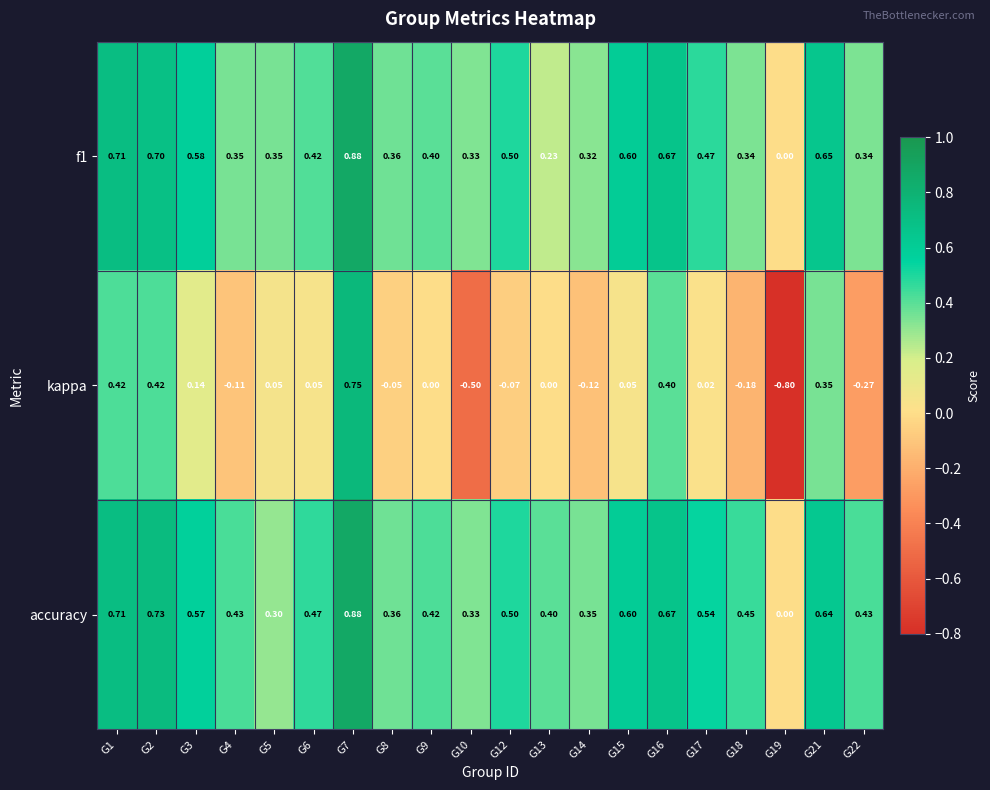

Is the value of f1 at G21 greater than the value of kappa at G1?

Yes